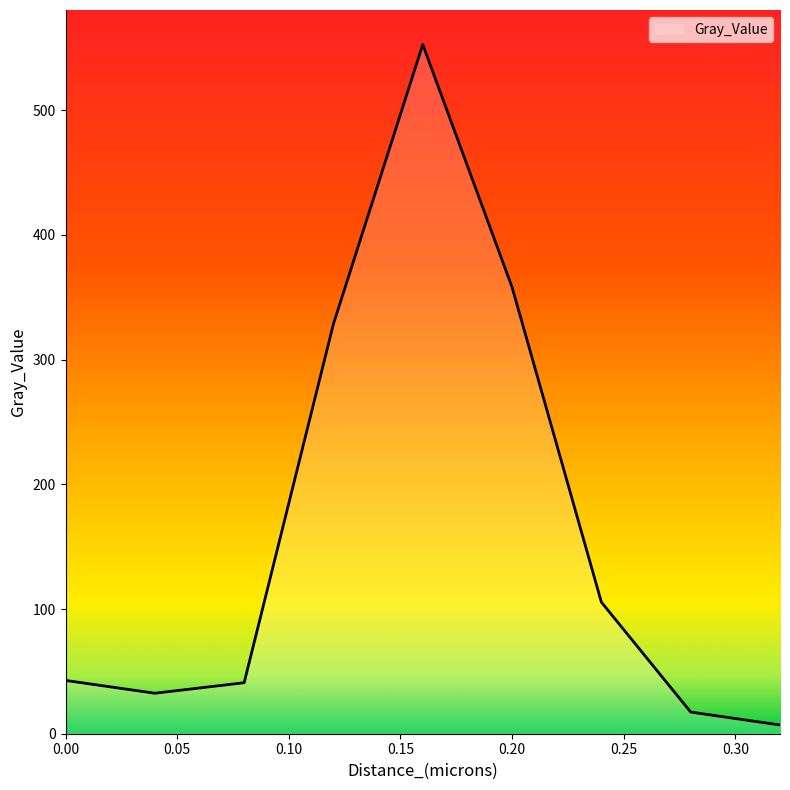

What is the greatest value displayed?

552.7